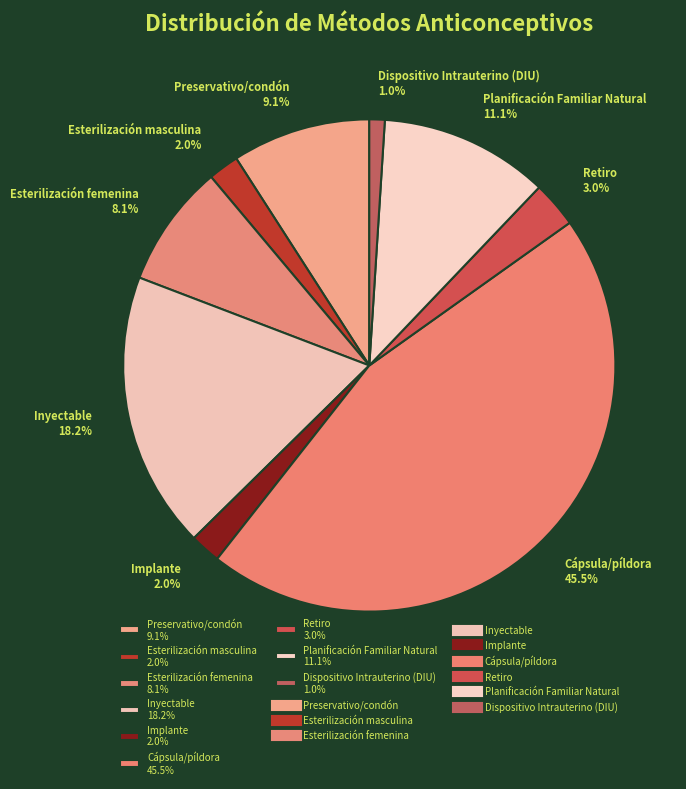

To the nearest percent, what is the difference between the Esterilización femenina and Retiro slice percentages?

5%